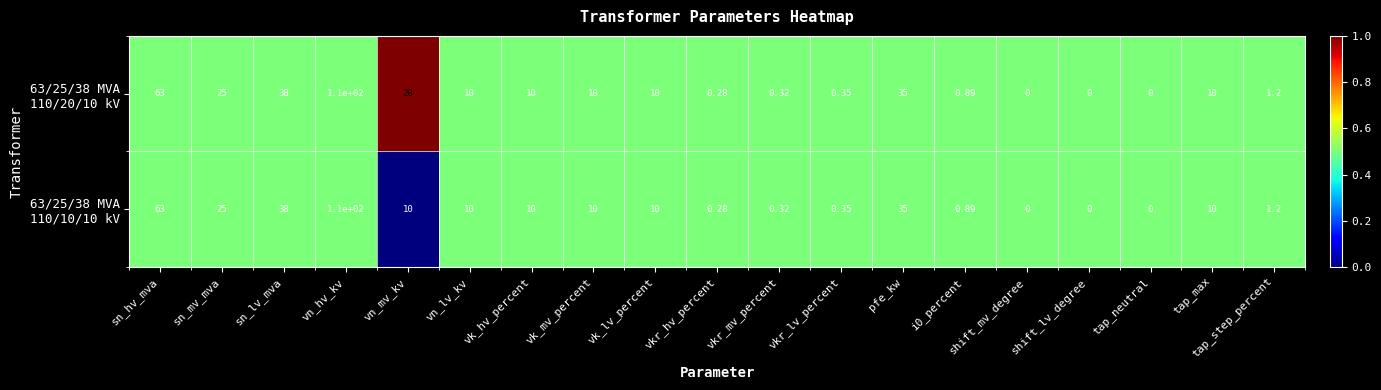

At which category is the sum across all series the highest?

vn_hv_kv